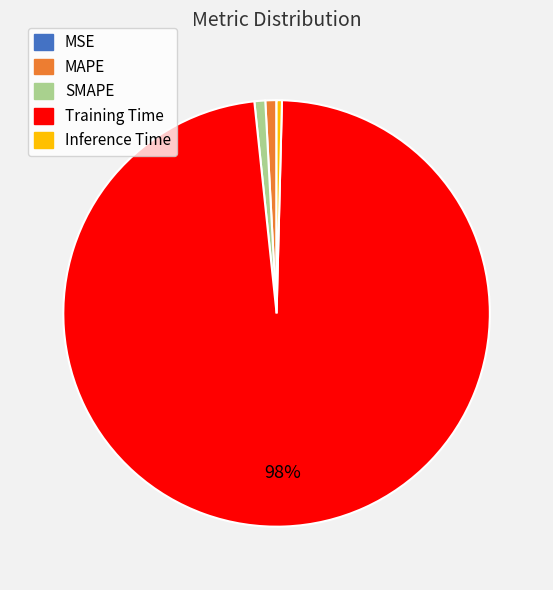

What is the majority slice?

Training Time